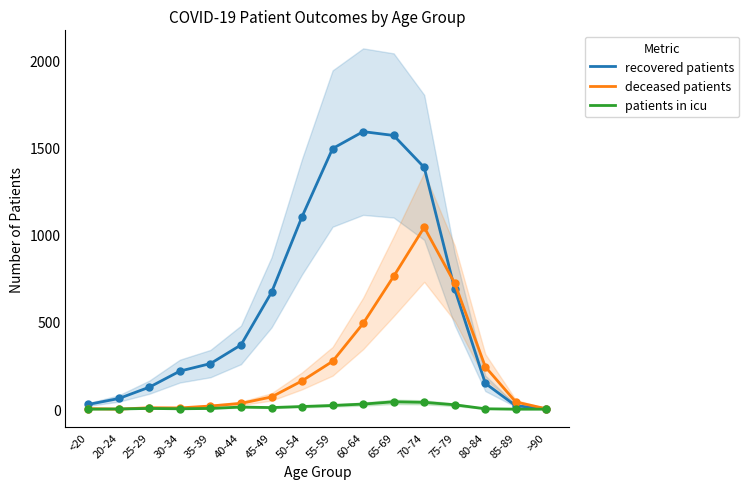

Reading right to left, list all the values displayed in this chart.

recovered patients: >90=3	85-89=19	80-84=148	75-79=687	70-74=1385	65-69=1568	60-64=1590	55-59=1493	50-54=1103	45-49=669	40-44=368	35-39=261	30-34=218	25-29=126	20-24=61	<20=27
deceased patients: >90=2	85-89=41	80-84=243	75-79=721	70-74=1042	65-69=761	60-64=491	55-59=274	50-54=162	45-49=70	40-44=33	35-39=18	30-34=7	25-29=8	20-24=0	<20=3
patients in icu: >90=0	85-89=0	80-84=2	75-79=25	70-74=39	65-69=42	60-64=29	55-59=21	50-54=15	45-49=9	40-44=12	35-39=4	30-34=2	25-29=4	20-24=1	<20=0